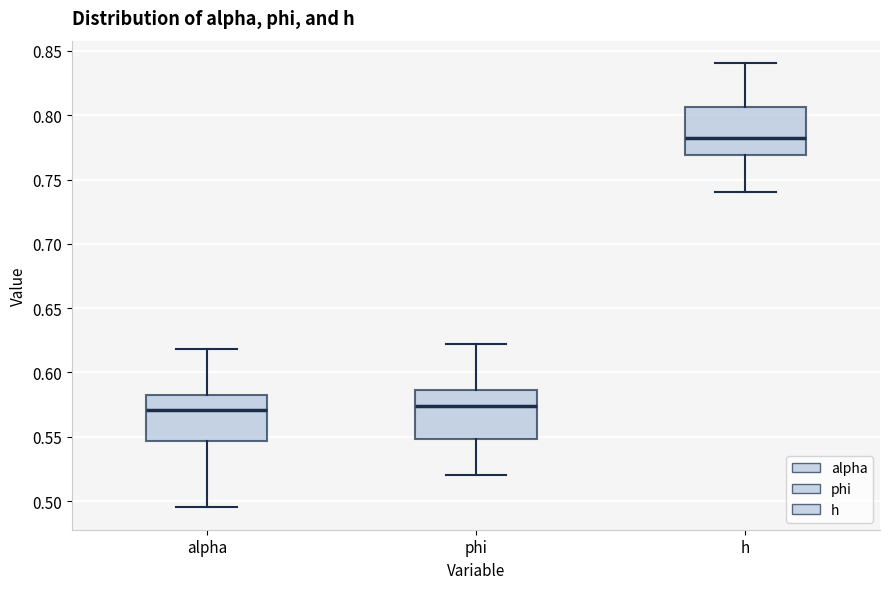

Reading left to right, read every box against the y-axis: the position of its median line, the range the box covers, and the ends of its whiskers. The values are not printed on the chart, so give them approximately, as read against the axis.

alpha: median 0.570, box 0.545 to 0.585, whiskers 0.495 to 0.620
phi: median 0.575, box 0.550 to 0.585, whiskers 0.520 to 0.620
h: median 0.780, box 0.770 to 0.805, whiskers 0.740 to 0.840